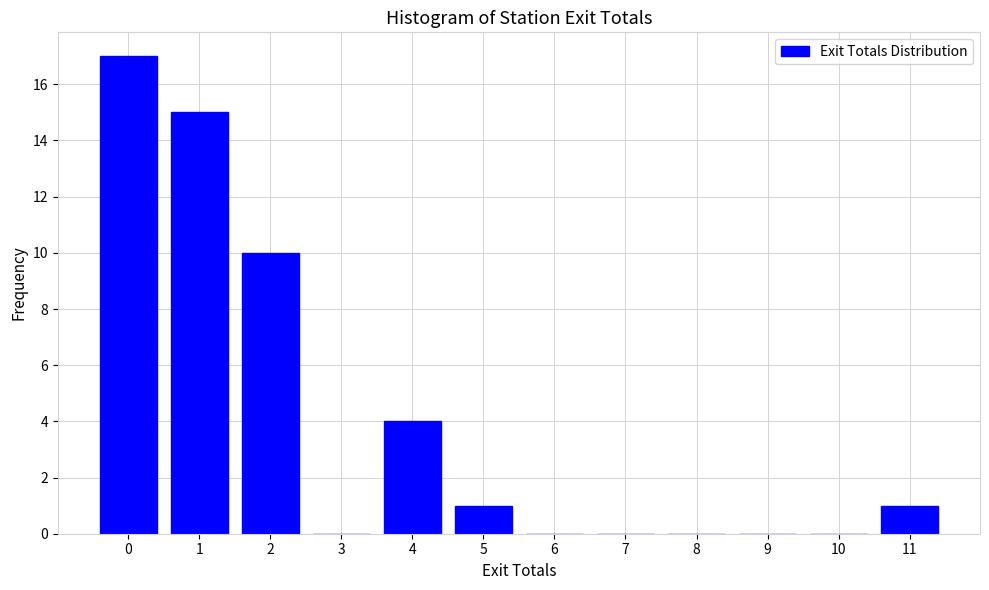

Reading left to right, what are all the values shown in this chart?

0=17	1=15	2=10	3=0	4=4	5=1	6=0	7=0	8=0	9=0	10=0	11=1